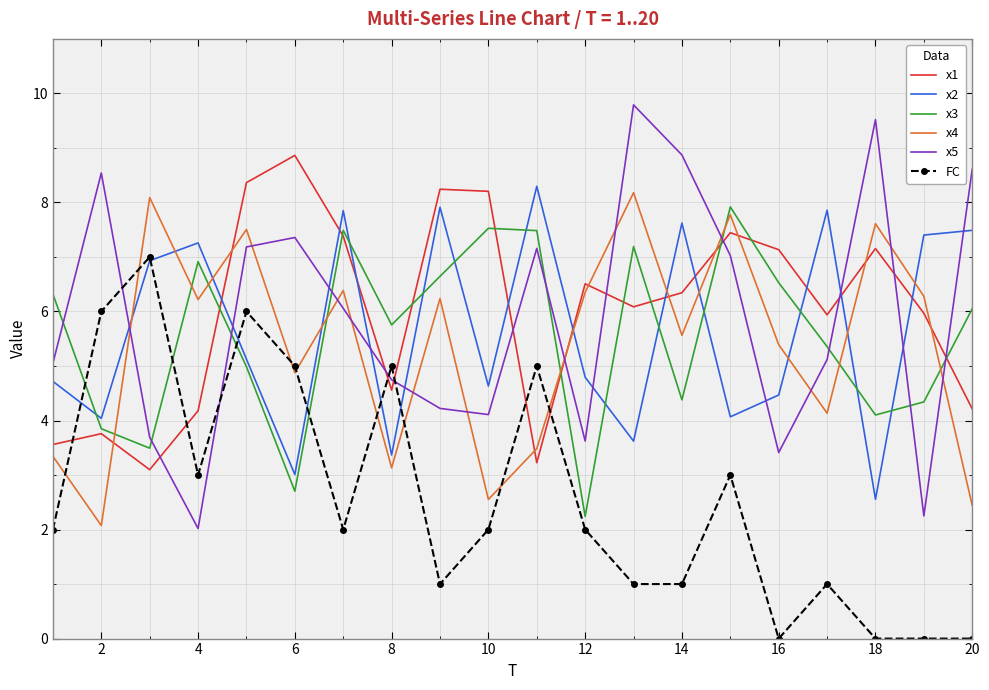

How many values in the x3 series are below 6?

10